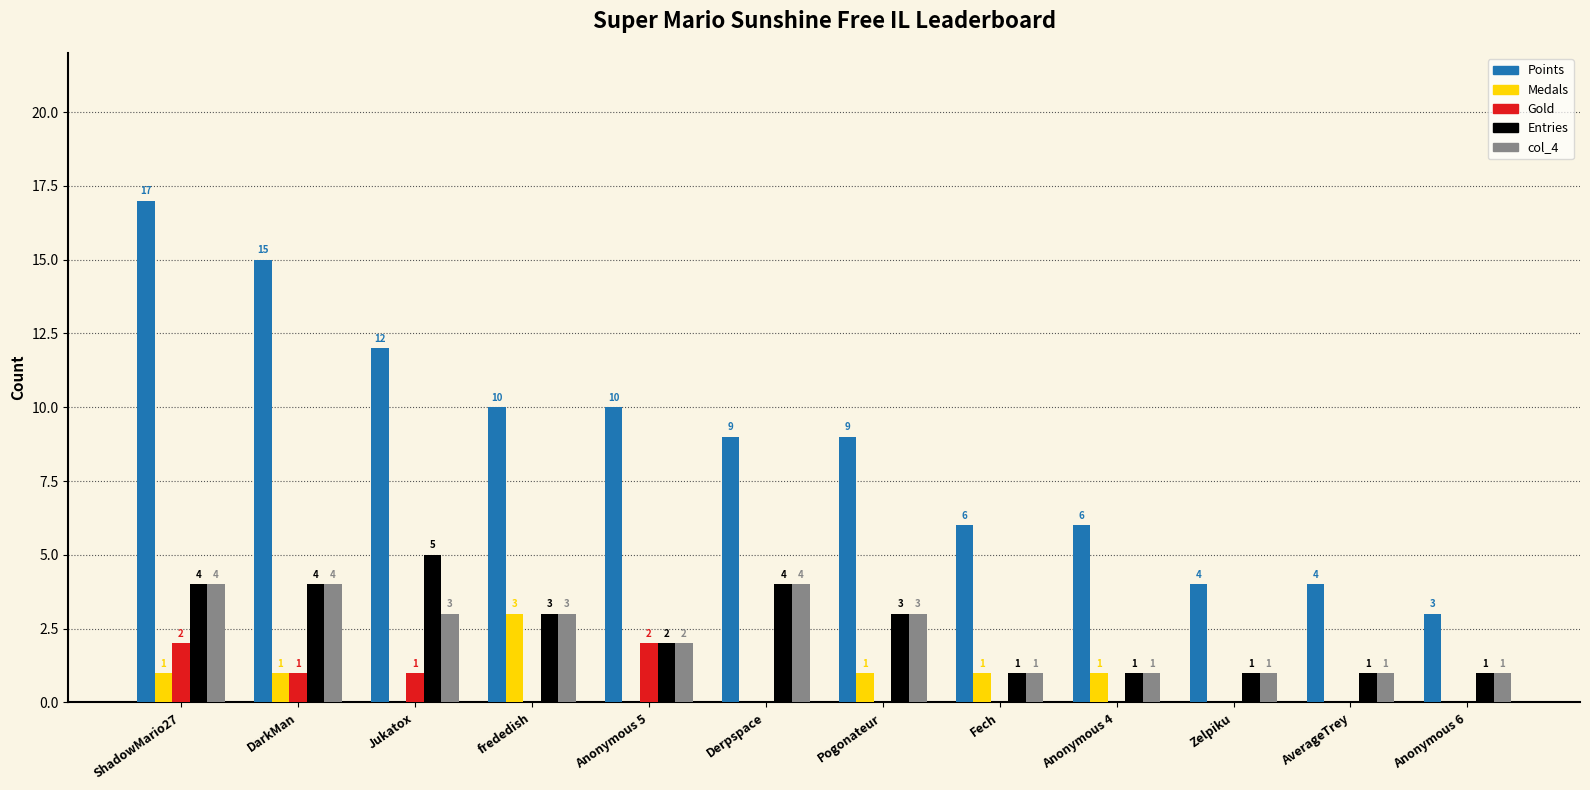

Reading left to right, list all the values displayed in this chart.

Points: 17	15	12	10	10	9	9	6	6	4	4	3
Medals: 1	1	0	3	0	0	1	1	1	0	0	0
Gold: 2	1	1	0	2	0	0	0	0	0	0	0
Entries: 4	4	5	3	2	4	3	1	1	1	1	1
col_4: 4	4	3	3	2	4	3	1	1	1	1	1